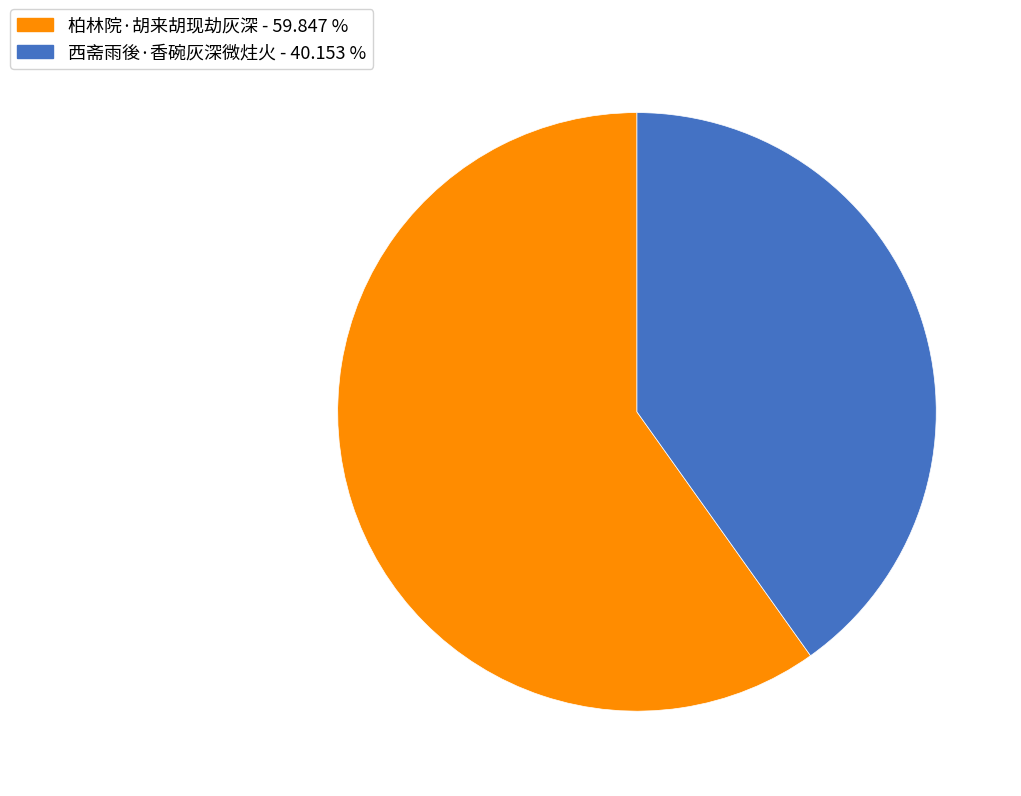

What is the smallest slice in the pie chart?

西斋雨後·香碗灰深微炷火